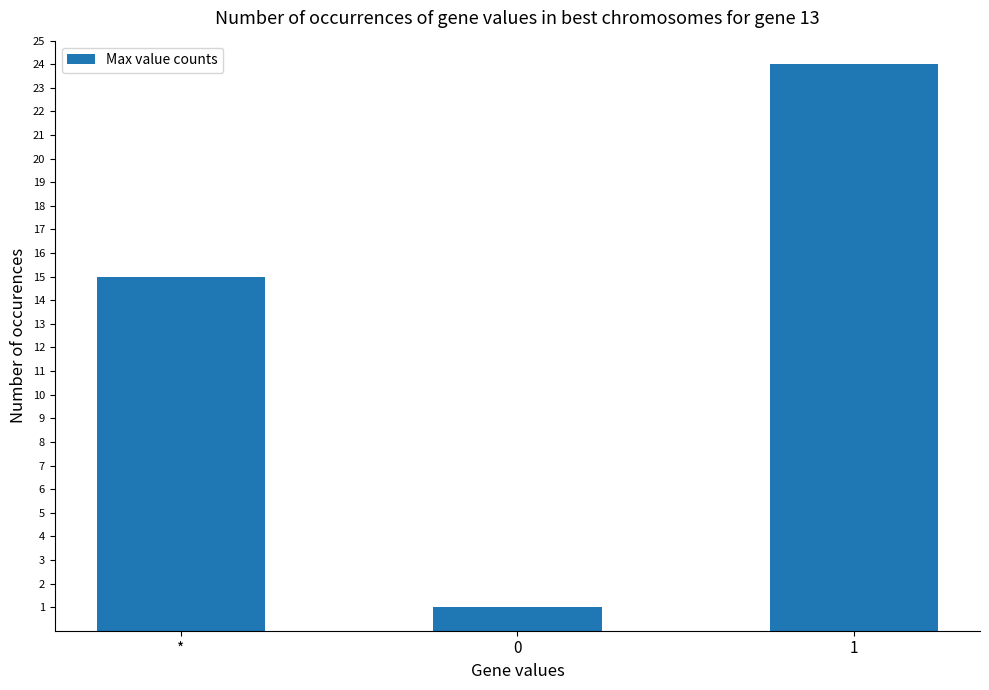

Where is the data nearest to the value 12?

*